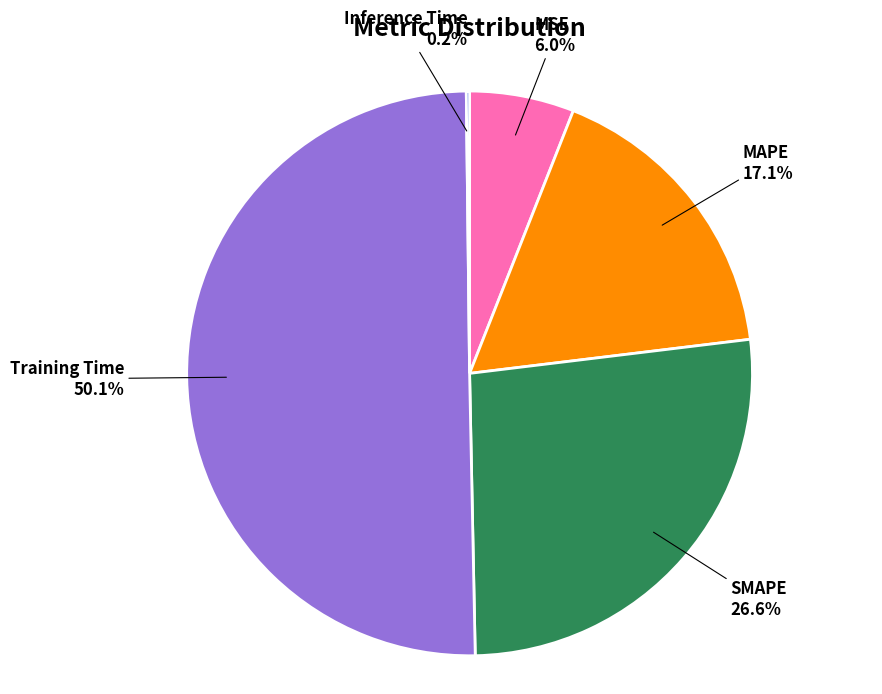

Combined, do MSE and SMAPE account for over 50%?

No